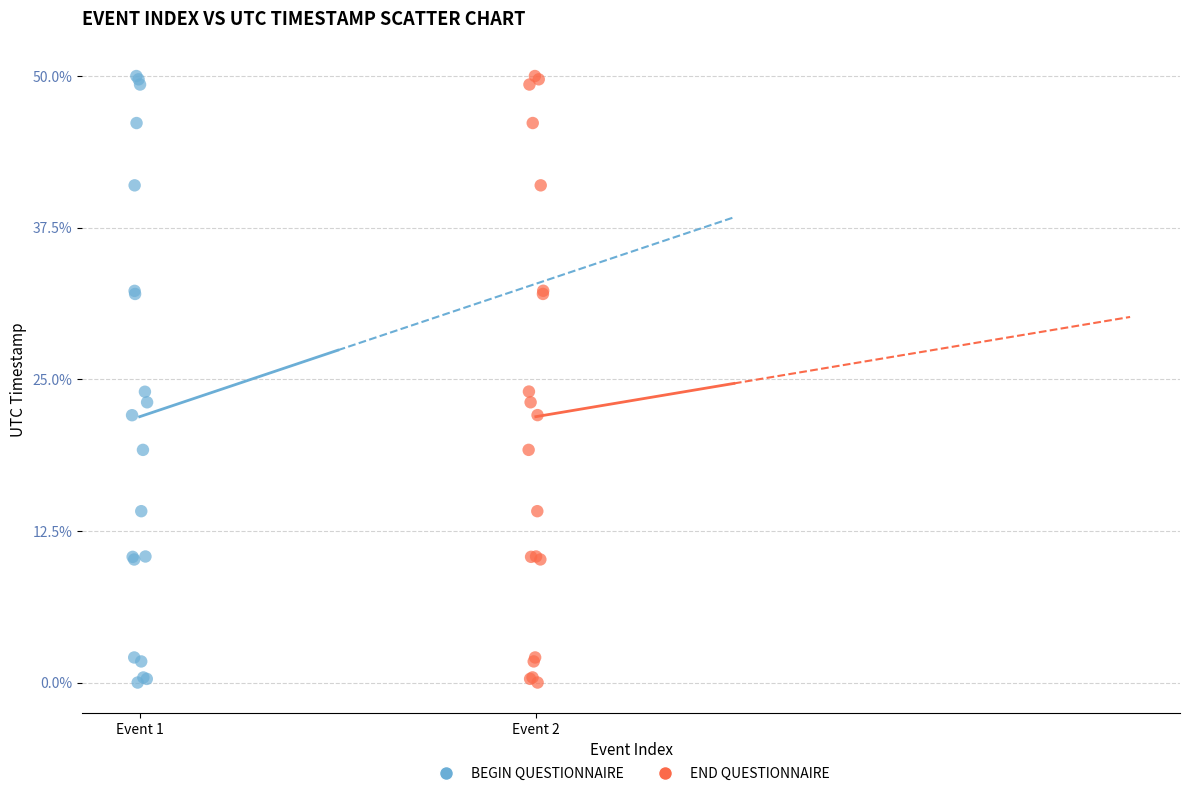

What are all the series names shown in the legend?

BEGIN QUESTIONNAIRE, END QUESTIONNAIRE